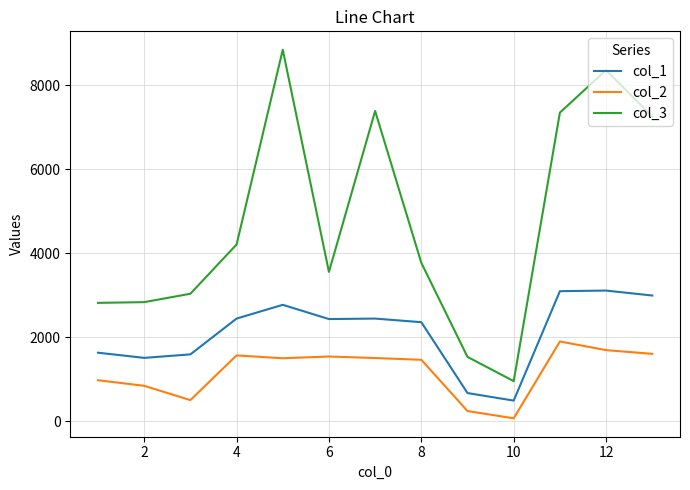

List the series in order of their overall mean, lowest first.

col_2, col_1, col_3